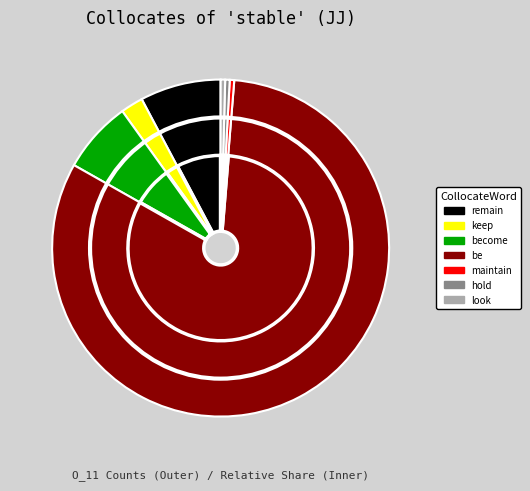

To the nearest percent, what portion does keep represent?

2%